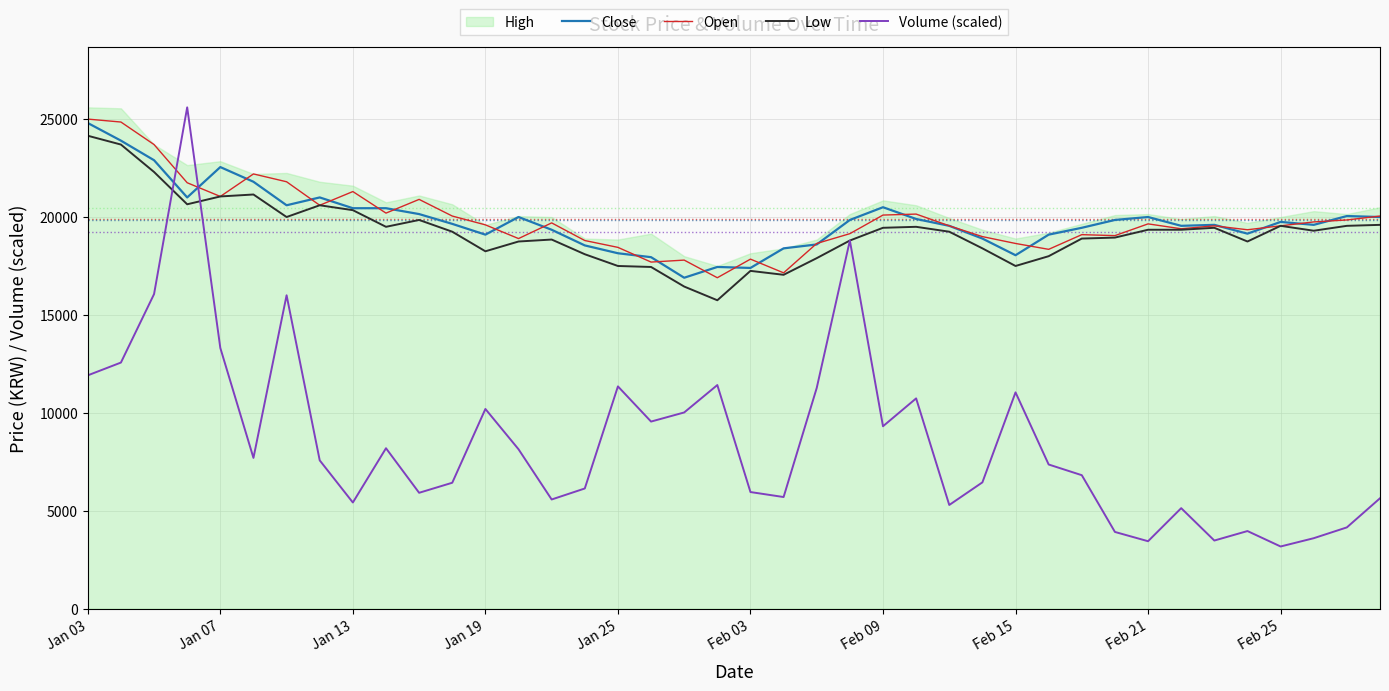

Rank the categories by Open value from lowest to highest.

19, 21, 17, 18, 20, 29, 16, 22, 28, 15, 13, 27, 31, 30, 23, 35, 33, 26, 34, 36, 12, 32, 14, 37, 38, 11, 39, 24, 25, Feb 25, Feb 15, 10, Jan 25, Feb 21, Jan 19, Feb 09, Feb 03, Jan 13, Jan 07, Jan 03